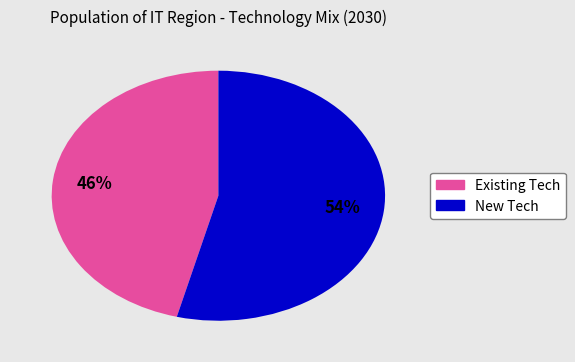

Is there any slice that represents more than half of the pie?

Yes